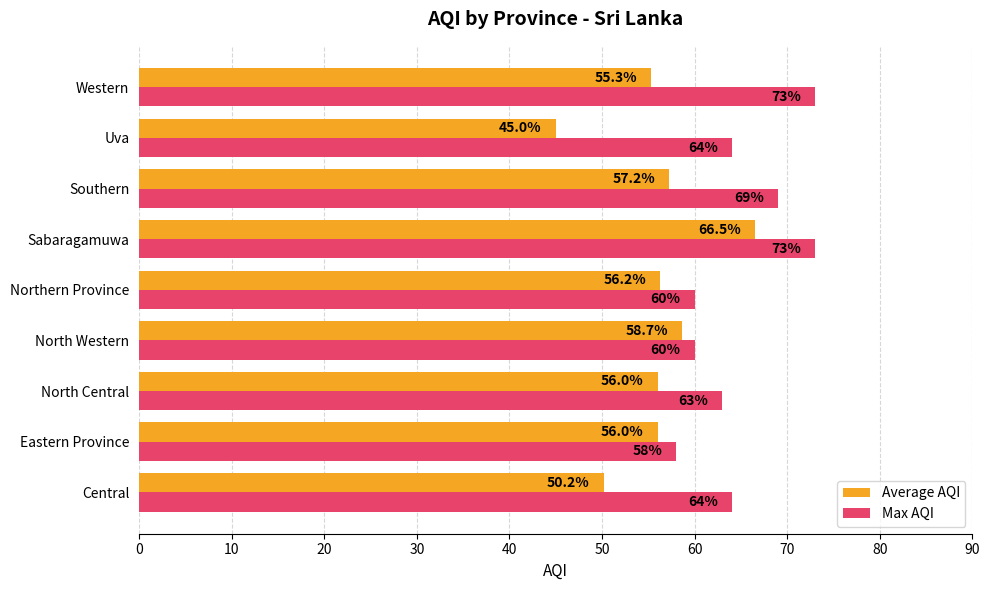

Which category has the lowest value in the Max AQI series?

Eastern Province